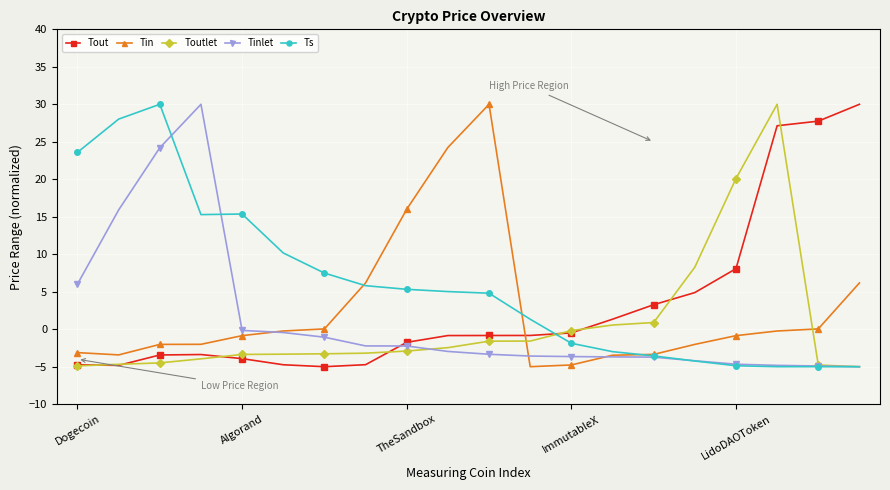

What is the greatest value displayed?

30.0